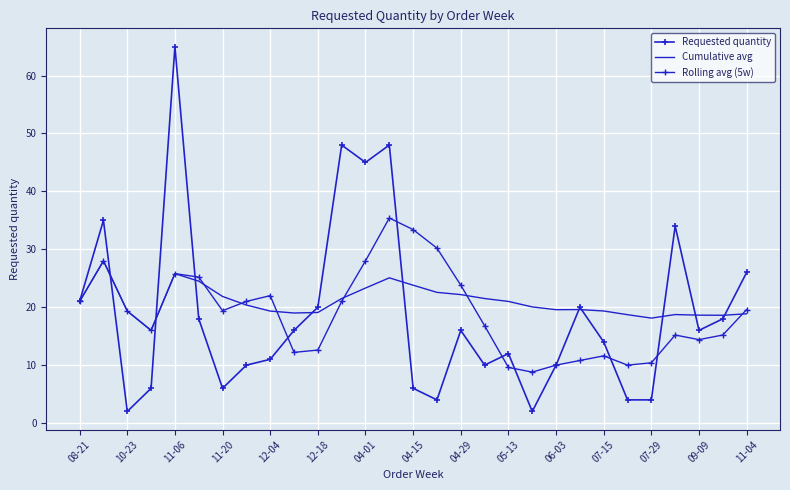

True or false: Rolling avg (5w) has more than 2 points higher than both neighbors.

True